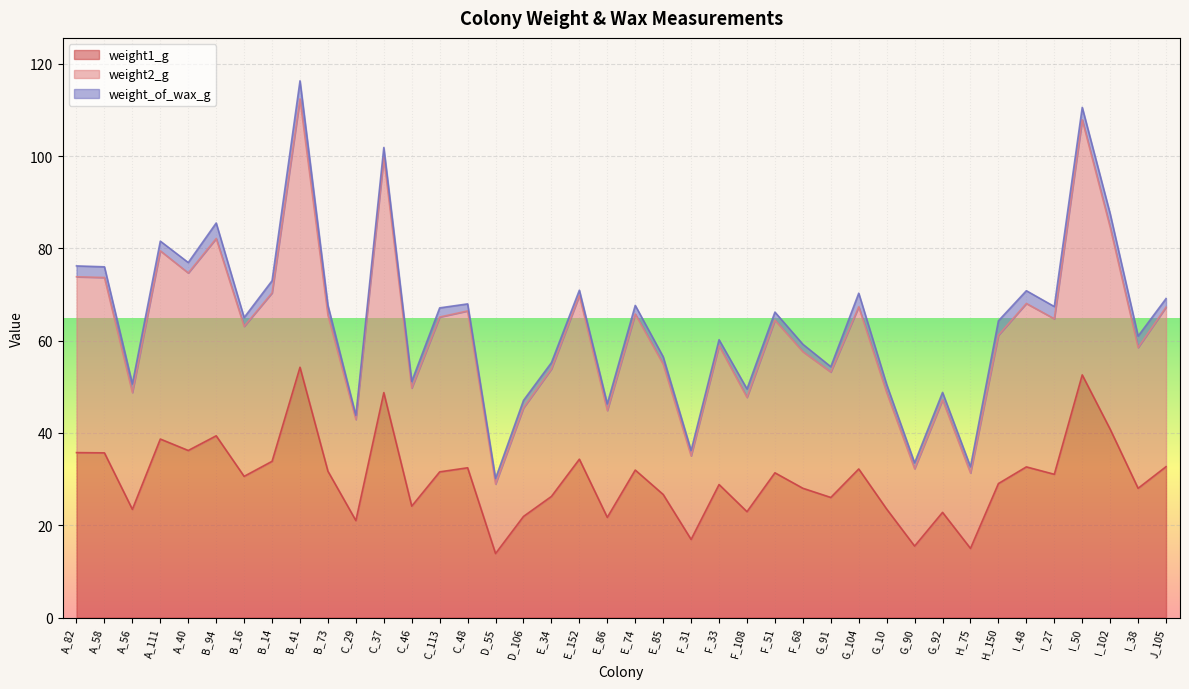

How many lines are shown in the chart?

3